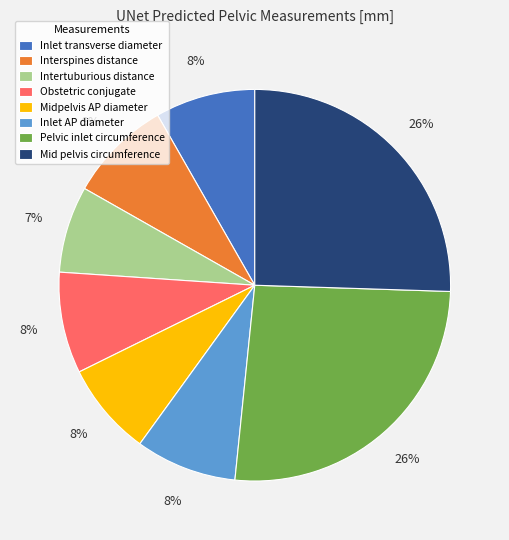

The Pelvic inlet circumference slice represents 26% of the pie. True or false?

True